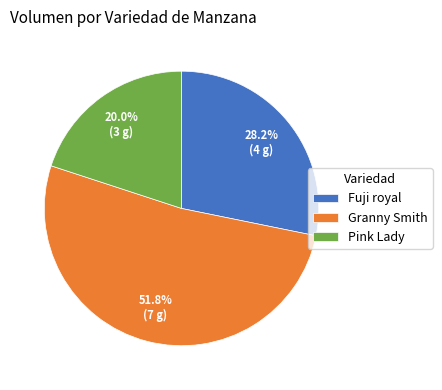

Rank the categories by value from highest to lowest.

Granny Smith, Fuji royal, Pink Lady